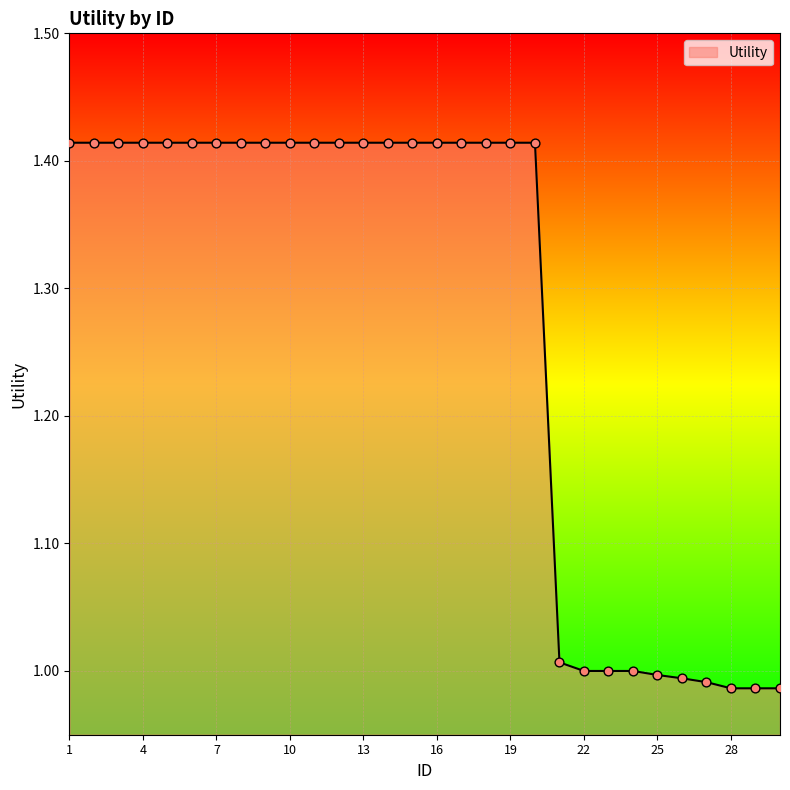

What is the difference between the maximum and minimum values?

0.4